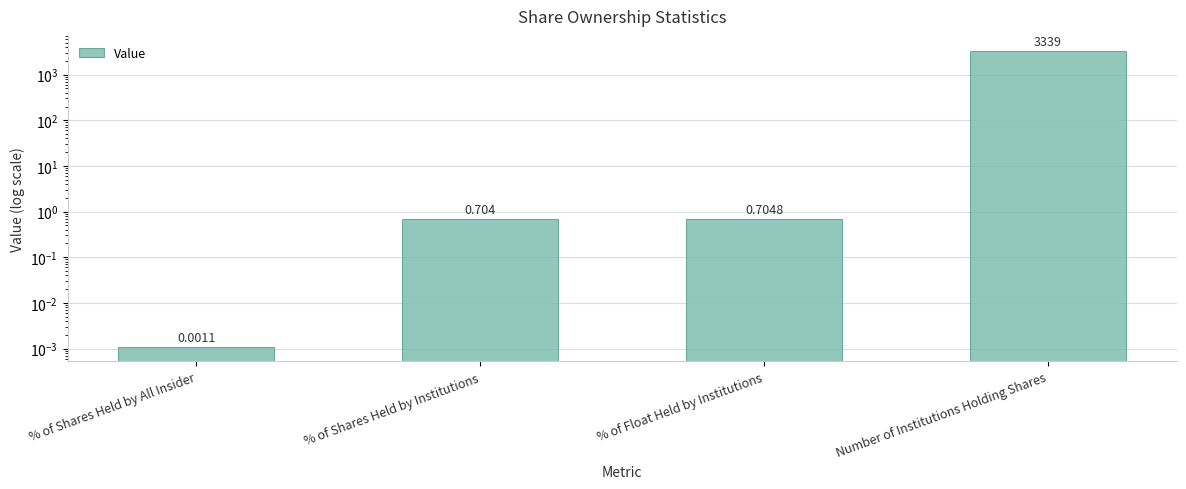

What position from the left is Number of Institutions Holding Shares?

4